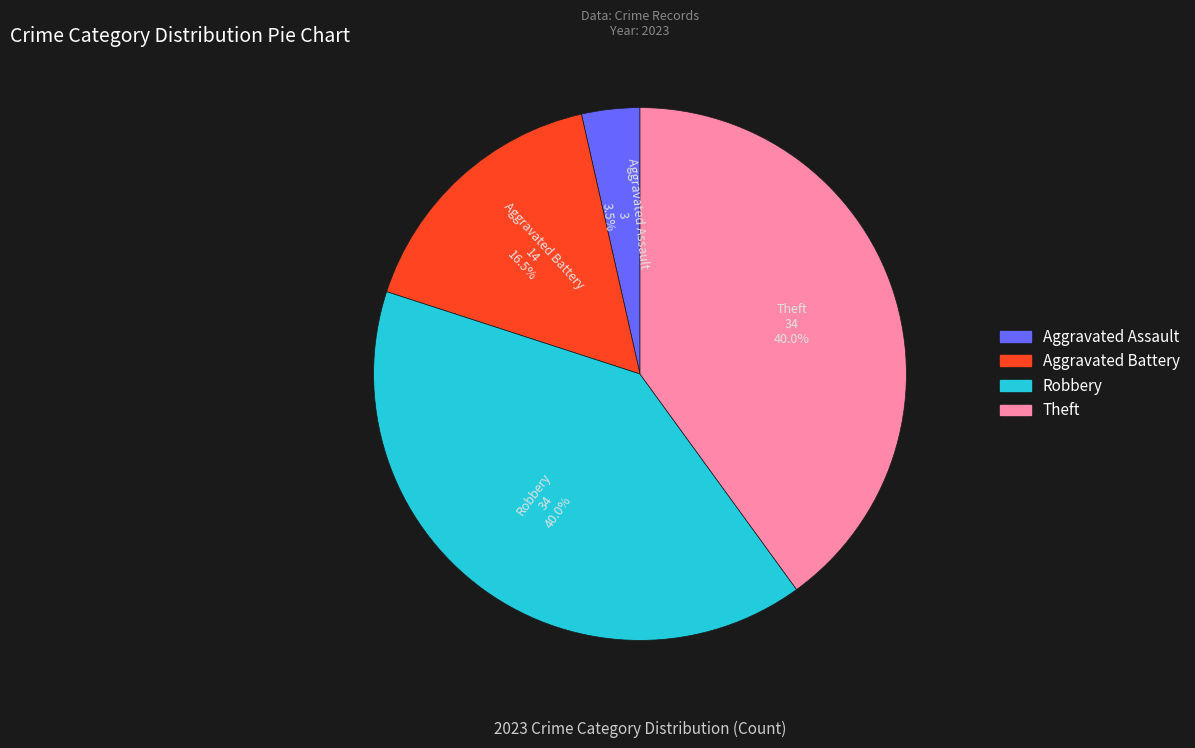

Is Robbery the majority of the pie?

No